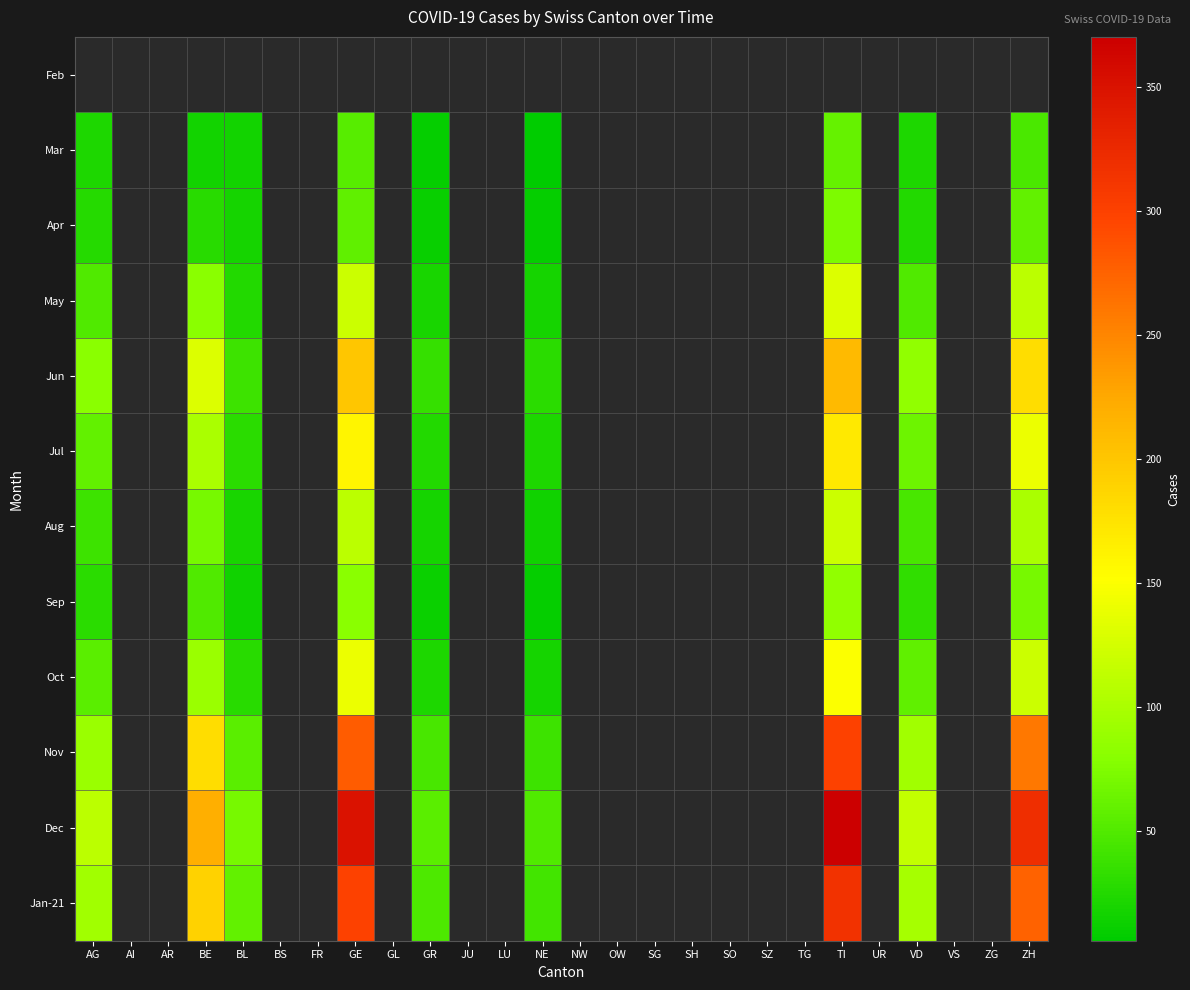

At which category does the chart reach its peak across all series?

TI